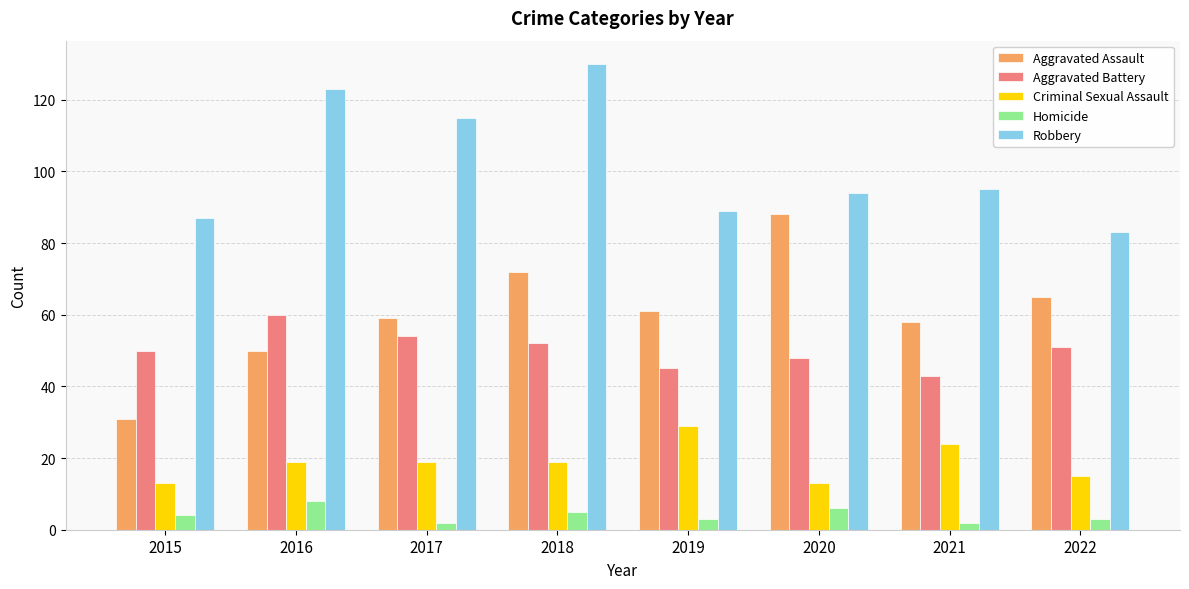

At which label does Aggravated Battery reach its minimum?

2021